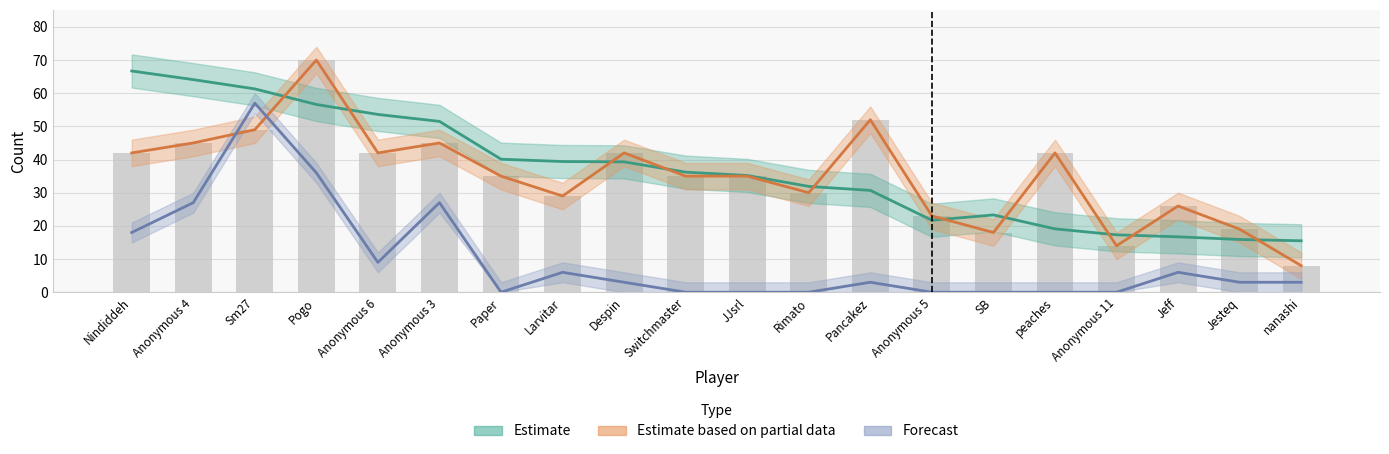

At which label does Entries reach its peak?

Pogo